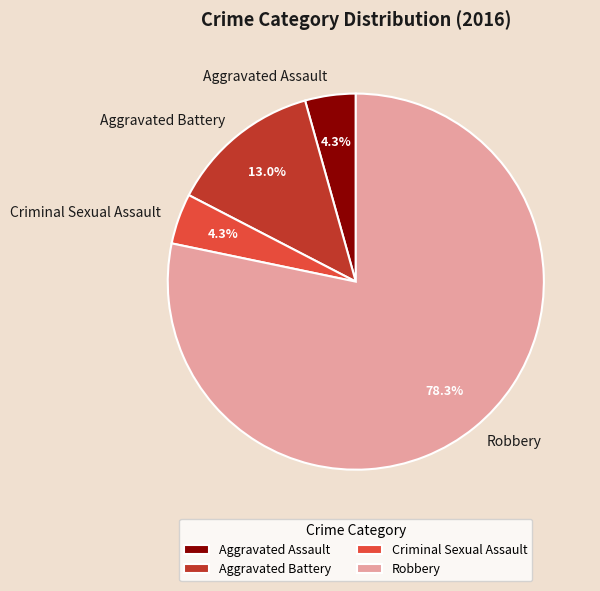

How many segments does this pie chart have?

4